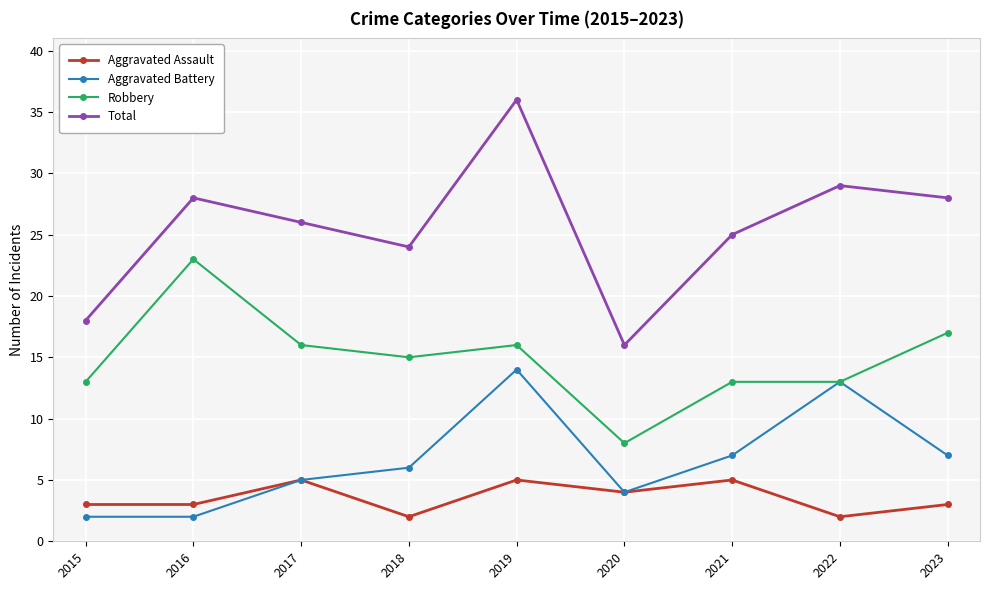

What is the value of the Robbery point at the 4th from the left?

15